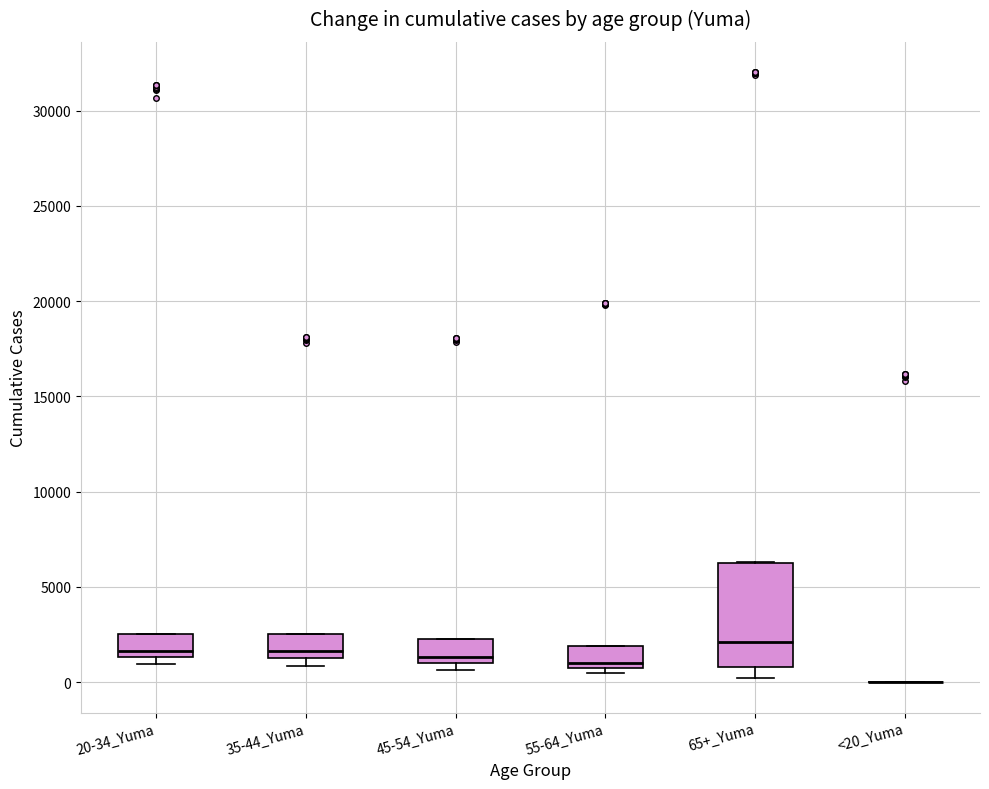

Reading left to right, transcribe this box plot: for each box, give where its median line is, the range the box spans, and where its two whiskers end, as read against the y-axis. The values are not printed on the chart, so give them approximately, as read against the axis.

20-34_Yuma: median 1500 (just above the box's lower edge), box 1500 to 2500, whiskers 1000 to 2500
35-44_Yuma: median 1500 (just above the box's lower edge), box 1500 to 2500, whiskers 1000 to 2500
45-54_Yuma: median 1500, box 1000 to 2500, whiskers 500 to 2500
55-64_Yuma: median 1000, box 500 to 2000, whiskers 500 (just below the box's lower edge) to 2000
65+_Yuma: median 2000, box 1000 to 6500, whiskers 0 to 6500
<20_Yuma: box collapsed to a line at 0, whiskers 0 to 0